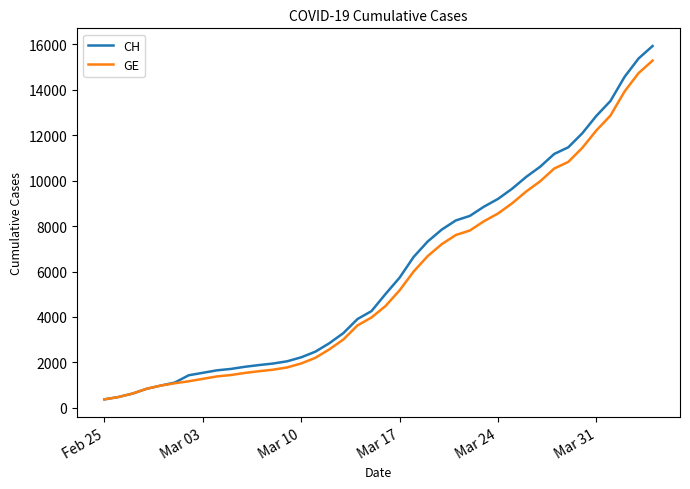

What is the lowest value of the GE series?

375